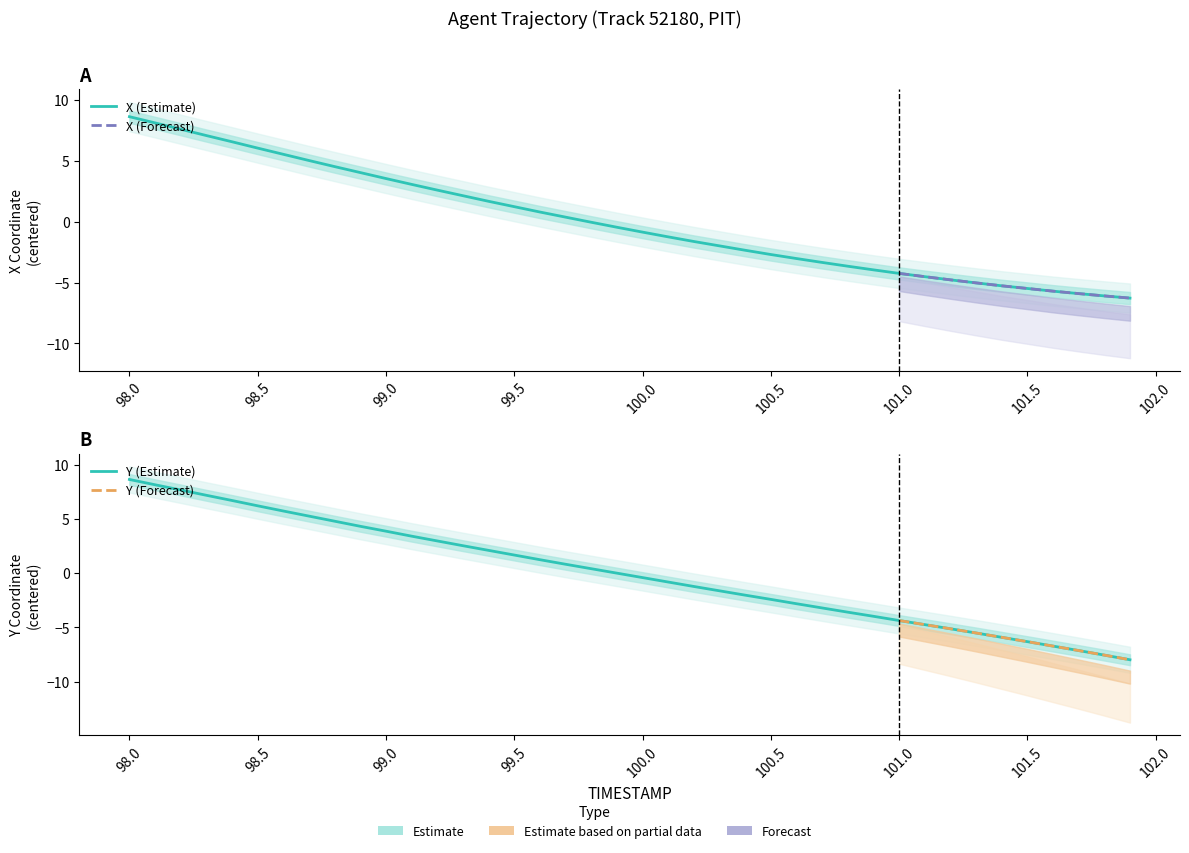

True or false: Y has more than 0 points higher than both neighbors.

False